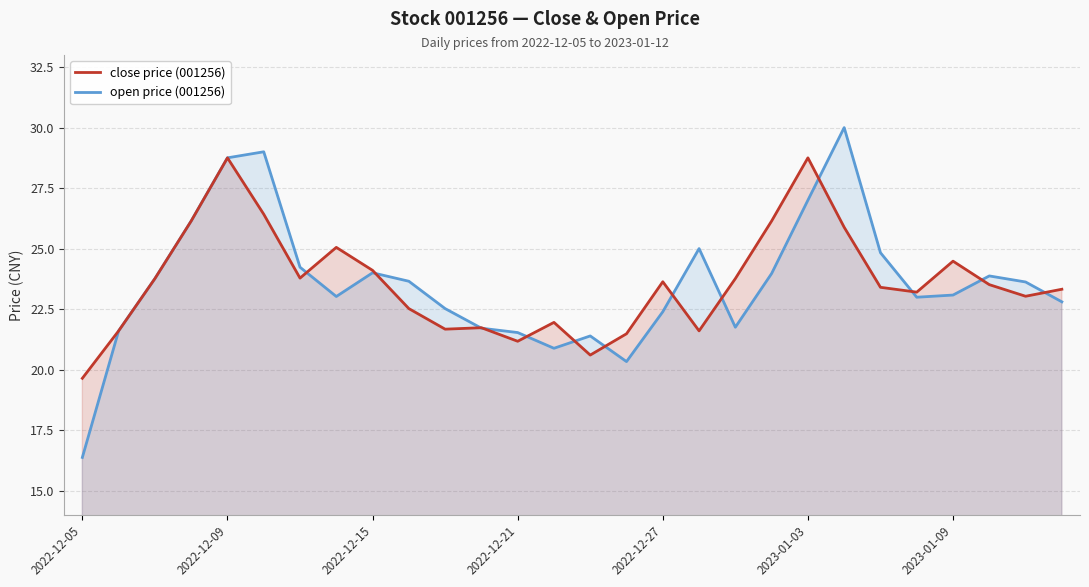

Which series has the widest spread of values?

open price (001256)